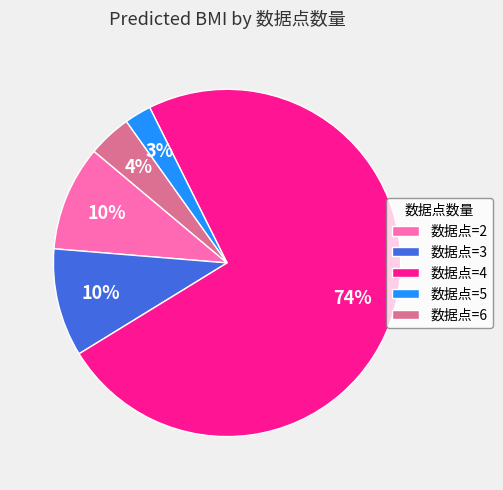

Which slice is the smallest?

数据点=5